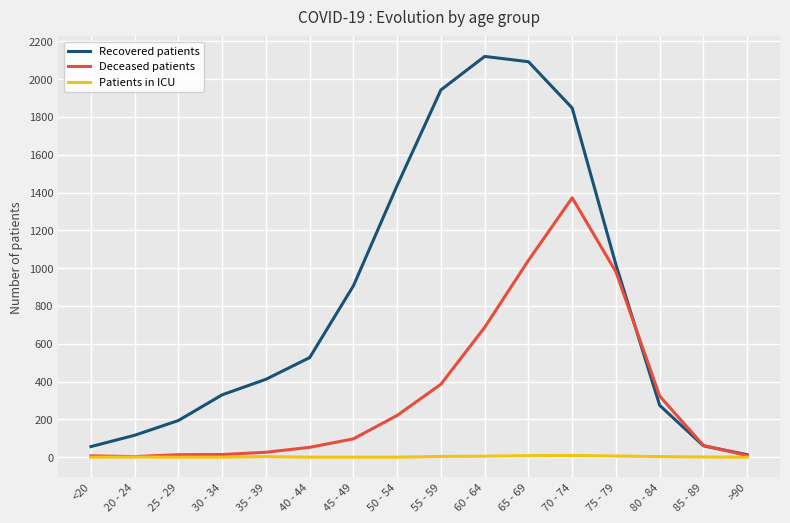

What is the sum of all Patients in ICU values?

40